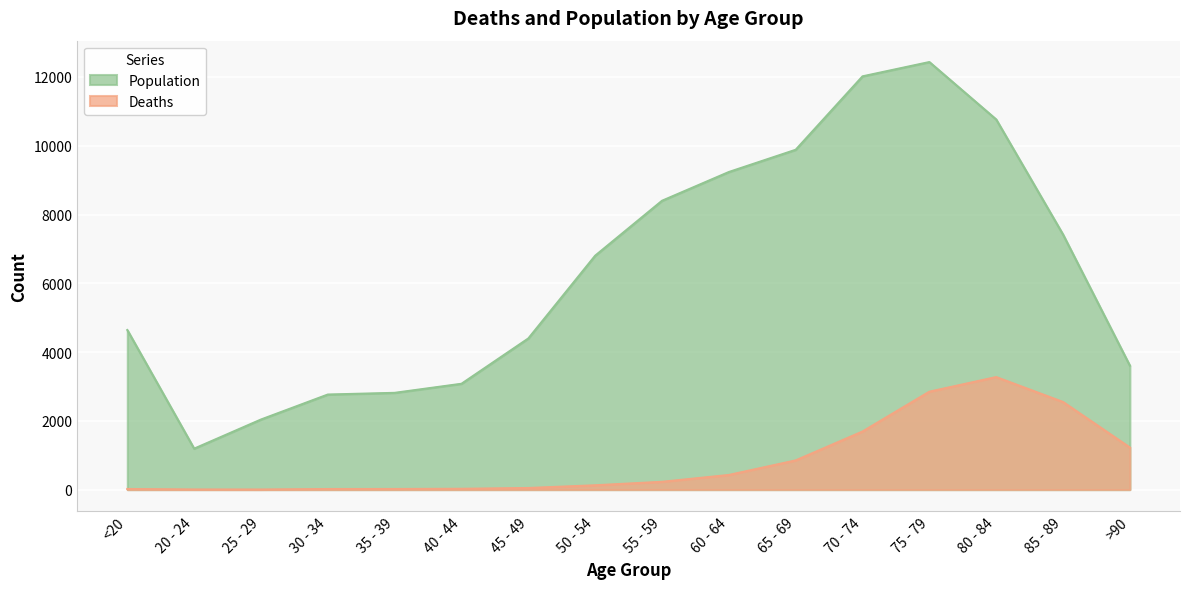

What is the difference between the maximum and minimum values in the Deaths series?

3270